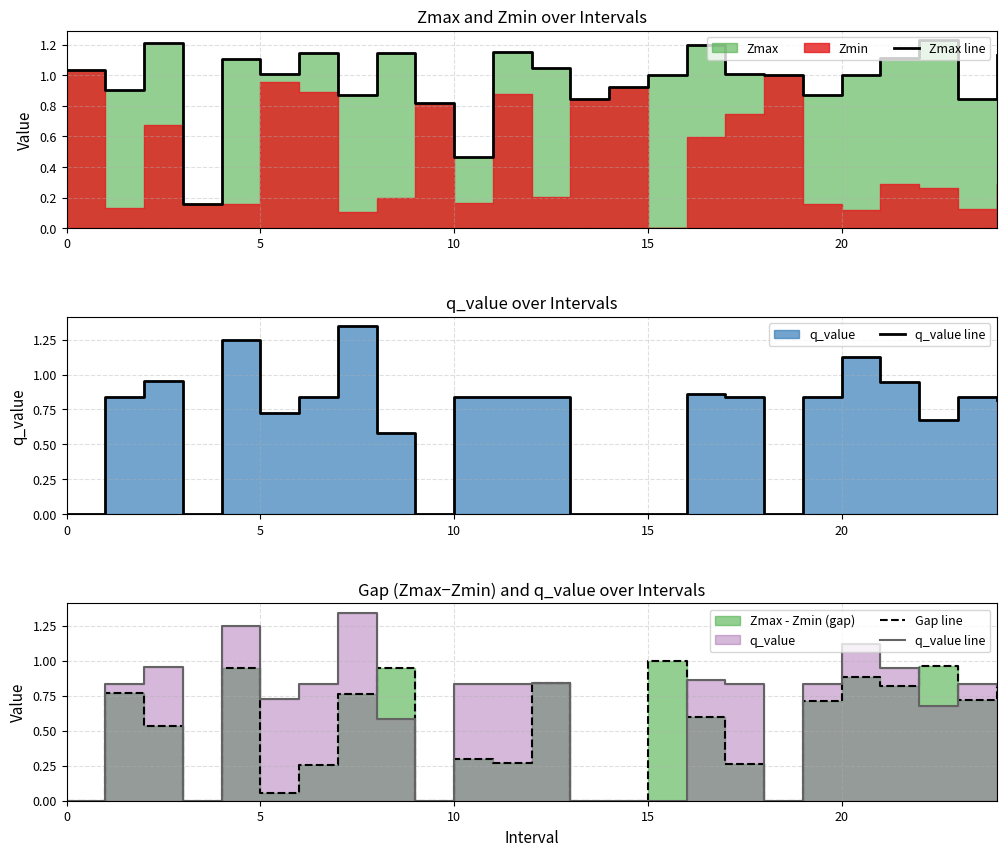

True or false: Zmax line and Gap line cross at least once.

False